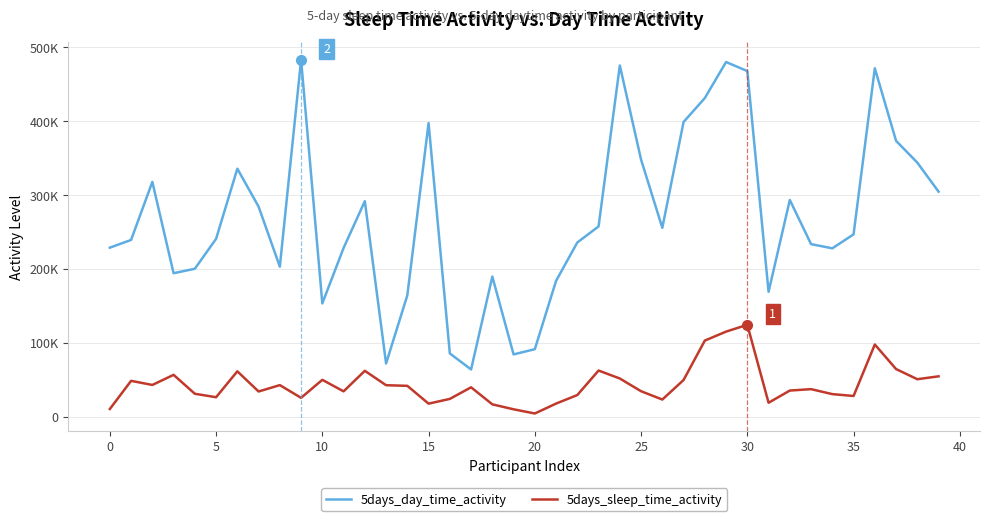

What are all the series names shown in the legend?

5days_day_time_activity, 5days_sleep_time_activity